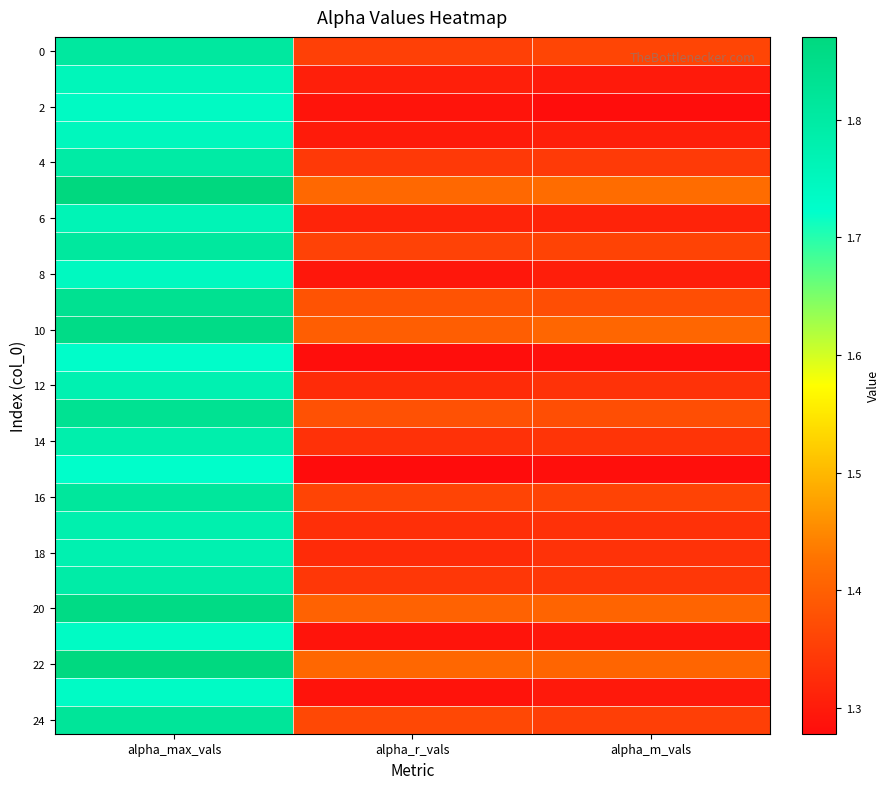

Count the number of data series in this chart.

25